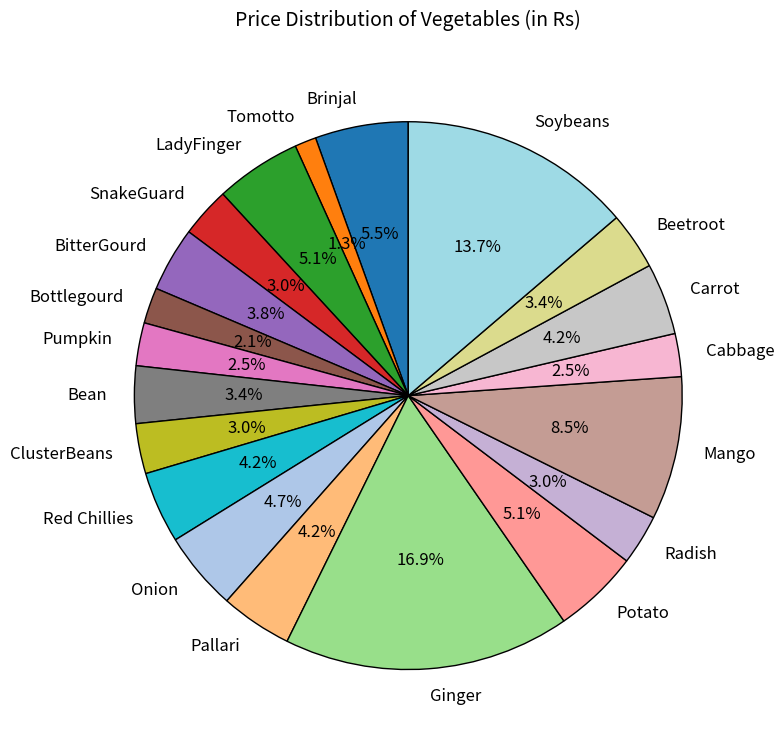

Does any single category account for the majority?

No